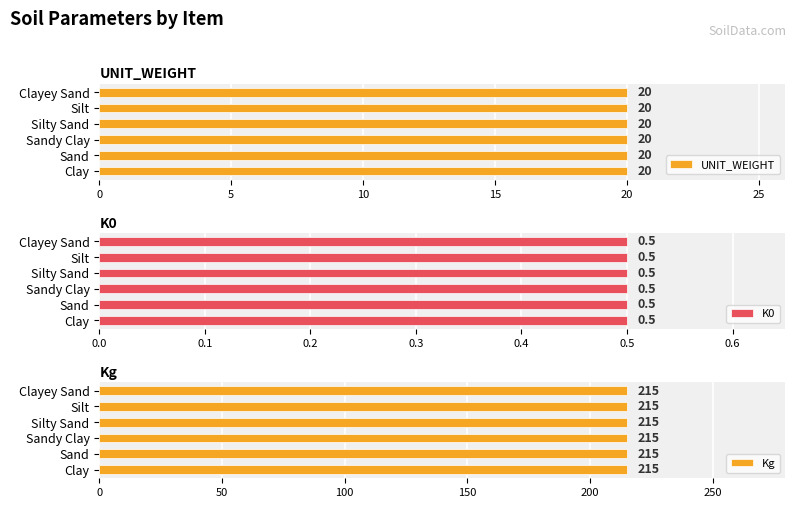

Which series has the largest total across all categories?

Kg